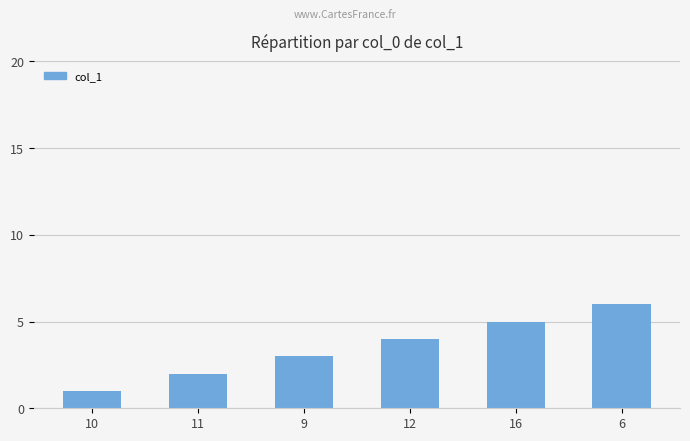

What value does the data have at 9?

3